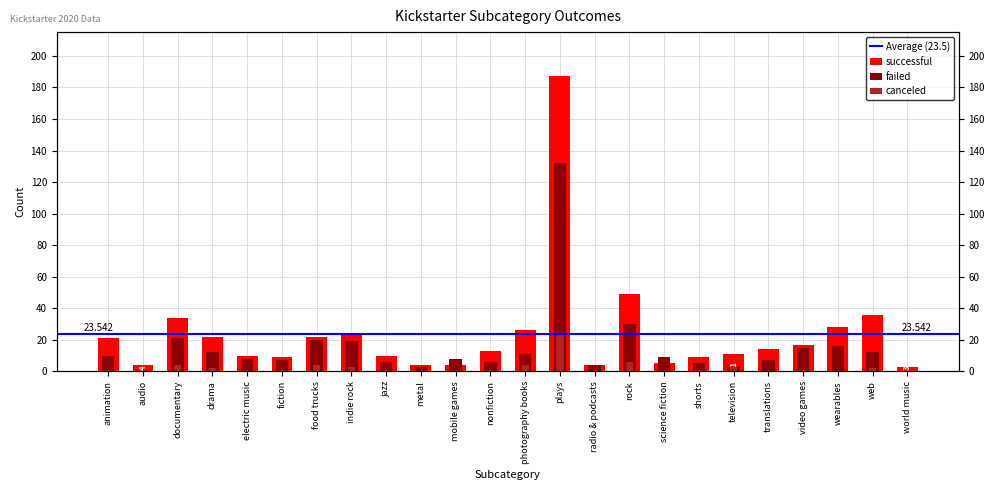

At which category is the sum across all series the highest?

plays